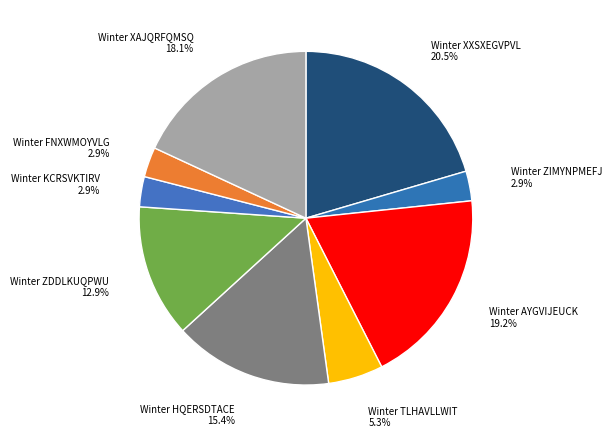

Count the number of slices in the pie.

9